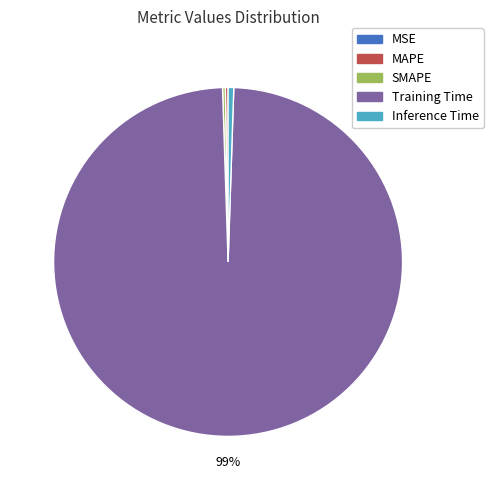

Which category accounts for the majority?

Training Time